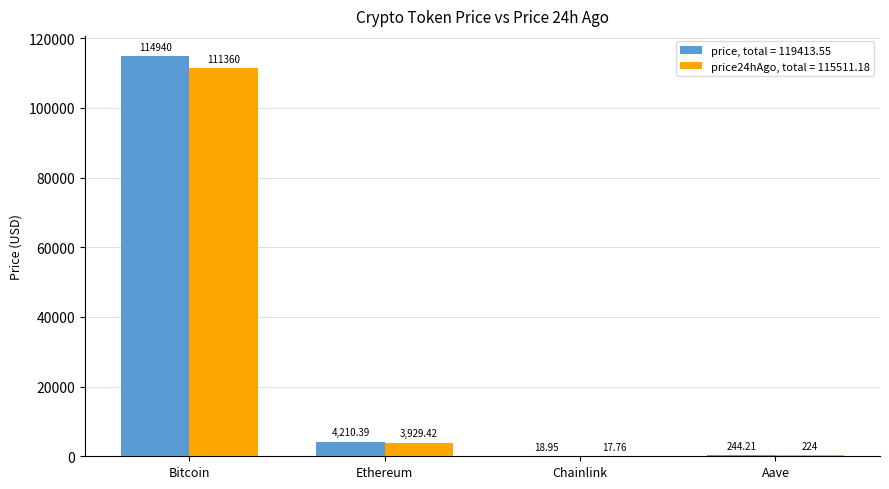

Where does the price24hAgo, total = 115511.18 series first go above 3929?

Bitcoin